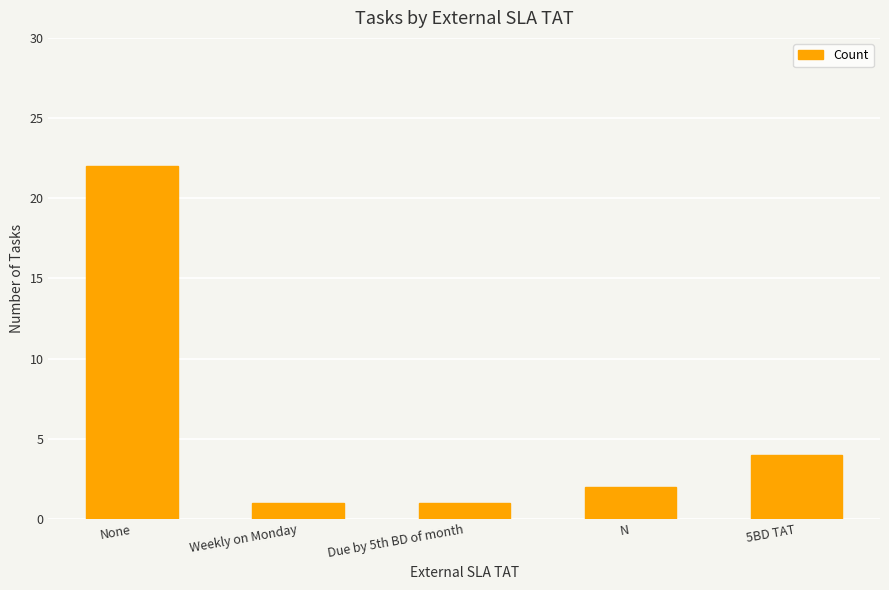

What is the sum of the values at Weekly on Monday and N?

3